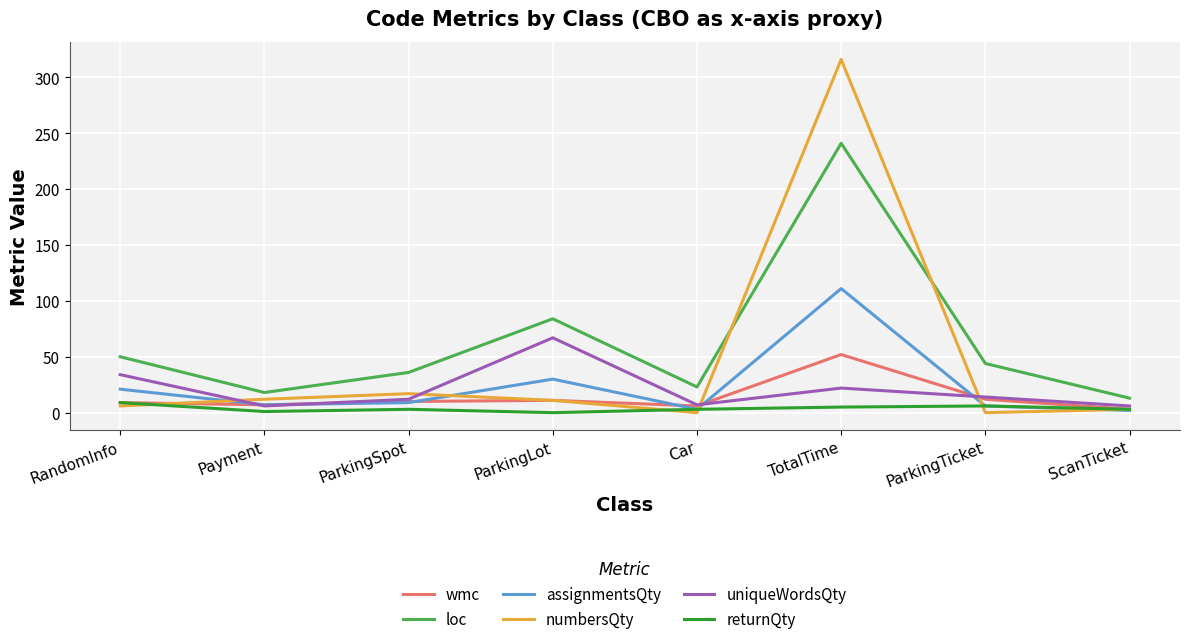

Is this an area chart (filled region under the line)?

No